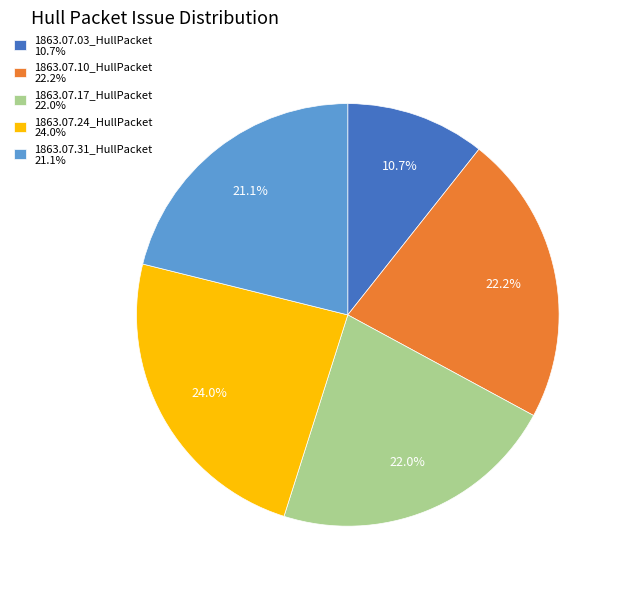

What is the smallest slice in the pie chart?

1863.07.03_HullPacket